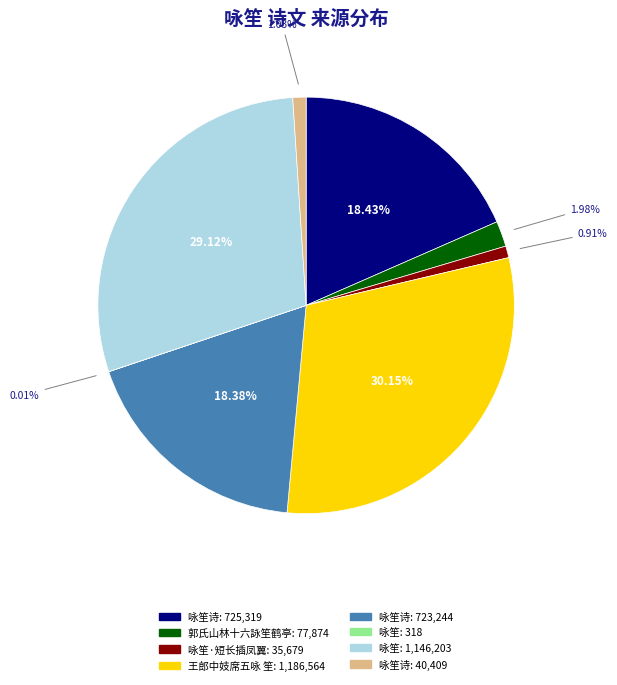

Does any single category account for the majority?

No